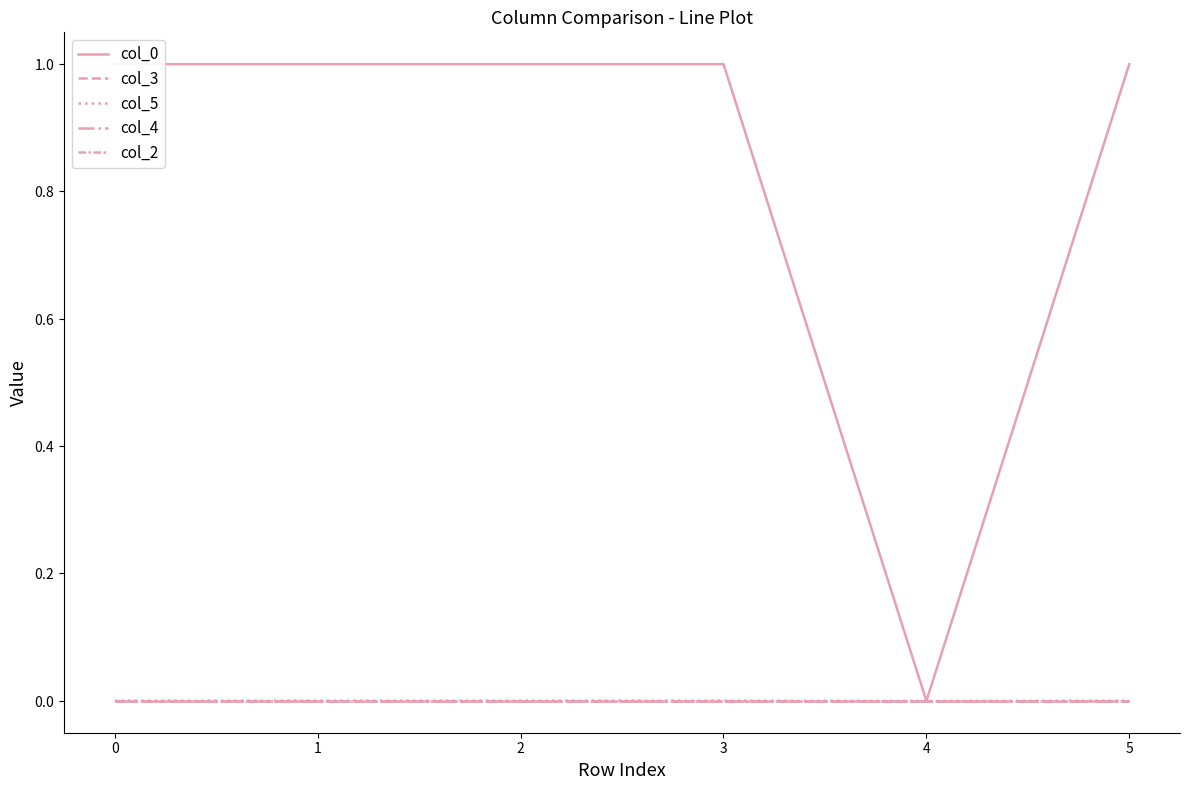

Where does the col_2 series first go above 0?

2